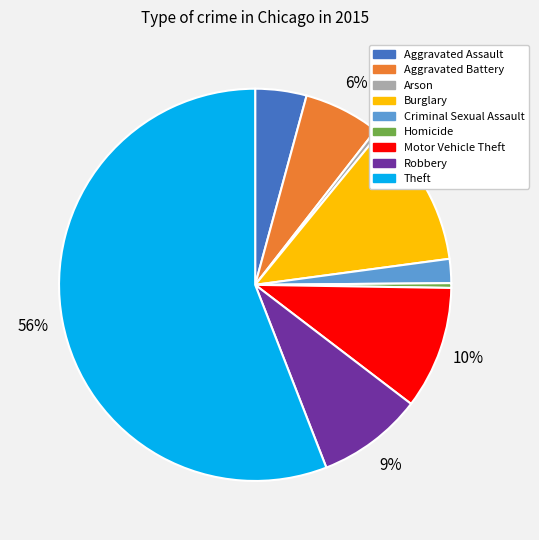

To the nearest percent, what is the difference between the Motor Vehicle Theft and Aggravated Battery slice percentages?

4%